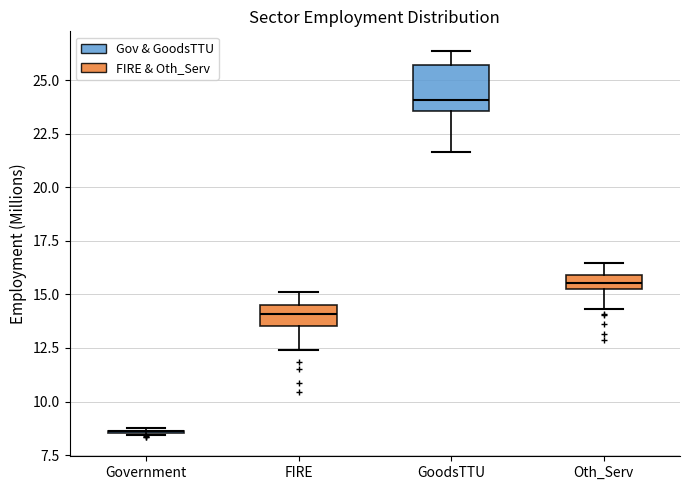

Which box is the tallest, from its lower edge to its upper edge?

GoodsTTU